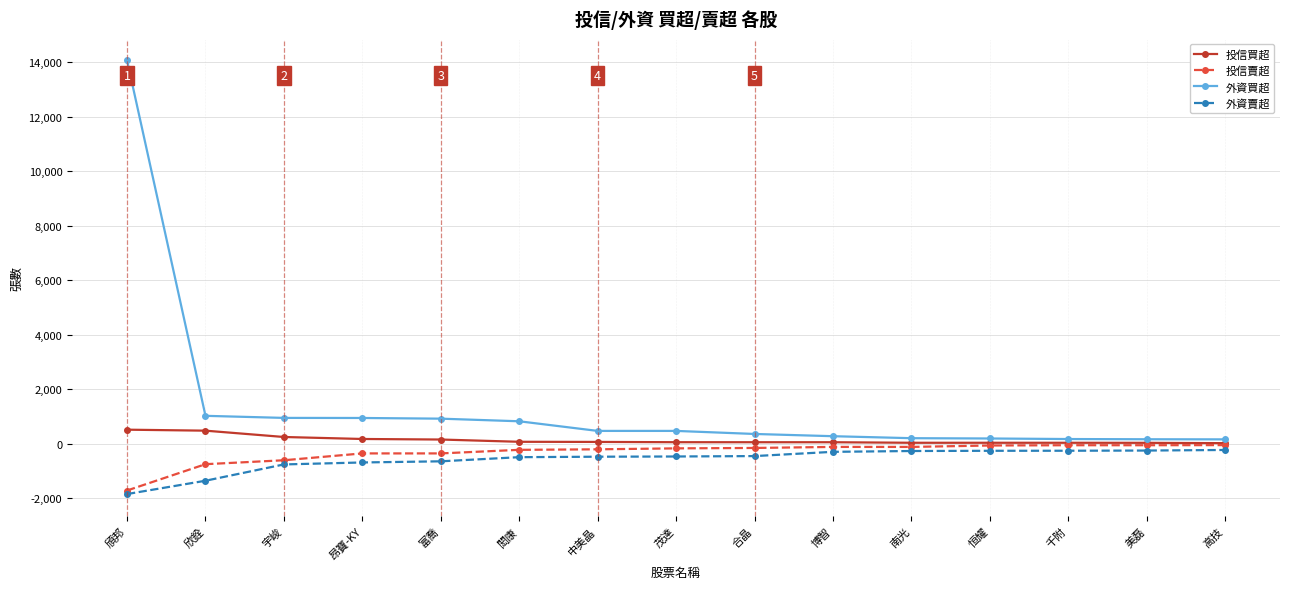

Which series has the widest spread of values?

外資買超